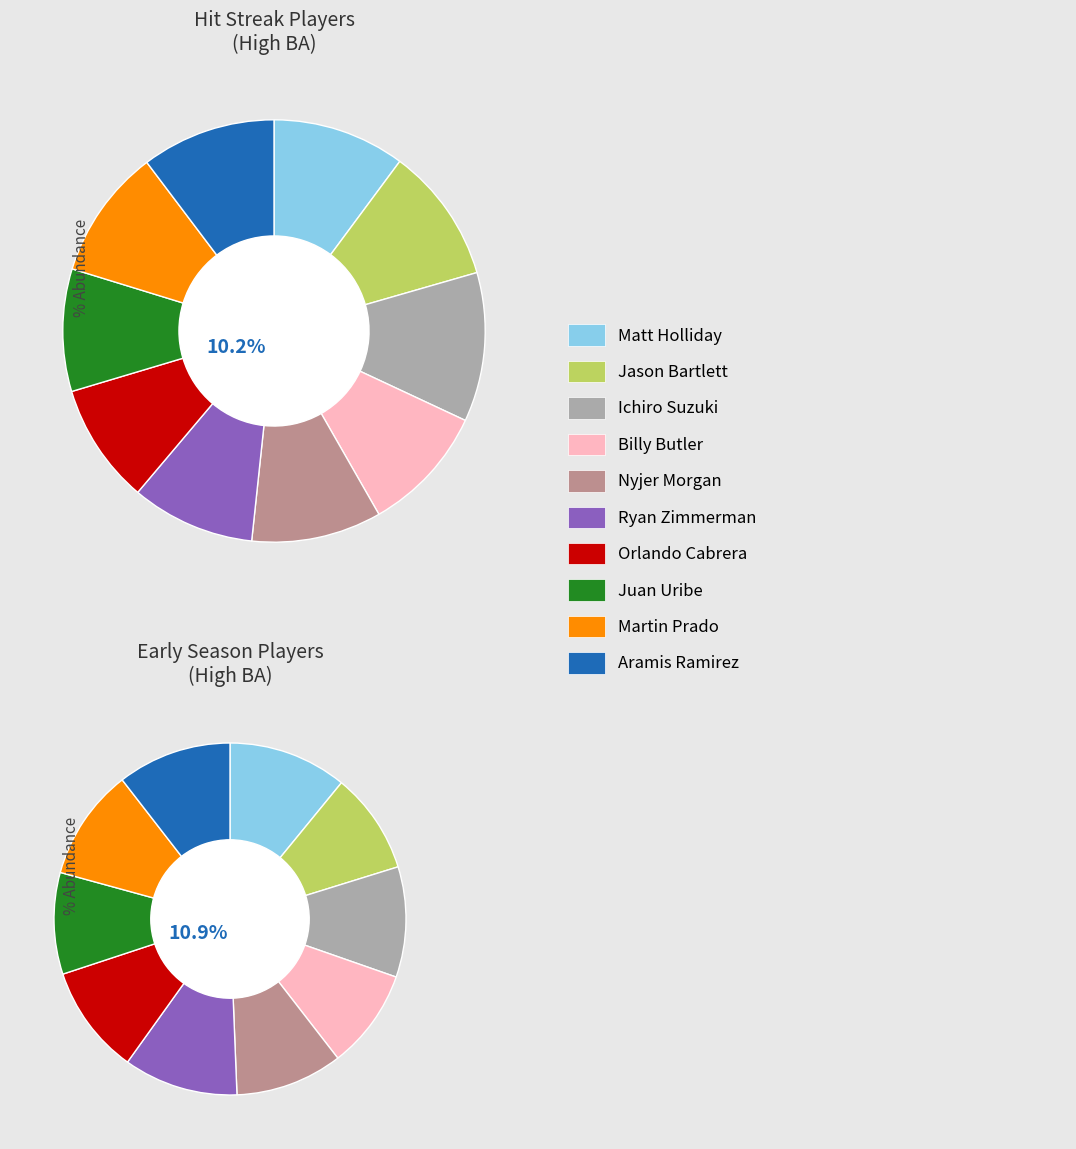

Is there any slice that represents more than half of the pie?

No